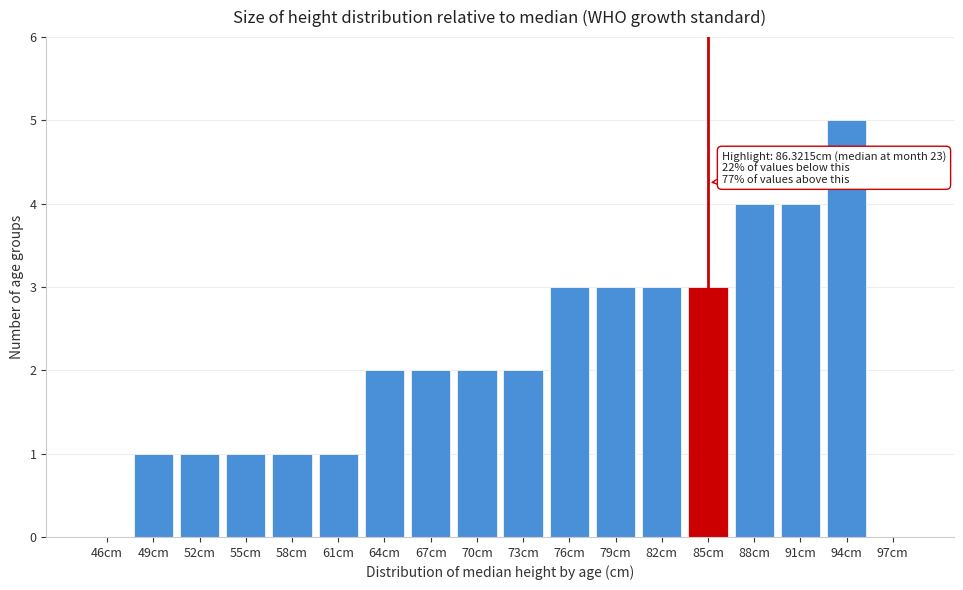

Reading left to right, extract all data points from this chart.

46cm=0	49cm=1	52cm=1	55cm=1	58cm=1	61cm=1	64cm=2	67cm=2	70cm=2	73cm=2	76cm=3	79cm=3	82cm=3	85cm=3	88cm=4	91cm=4	94cm=5	97cm=0